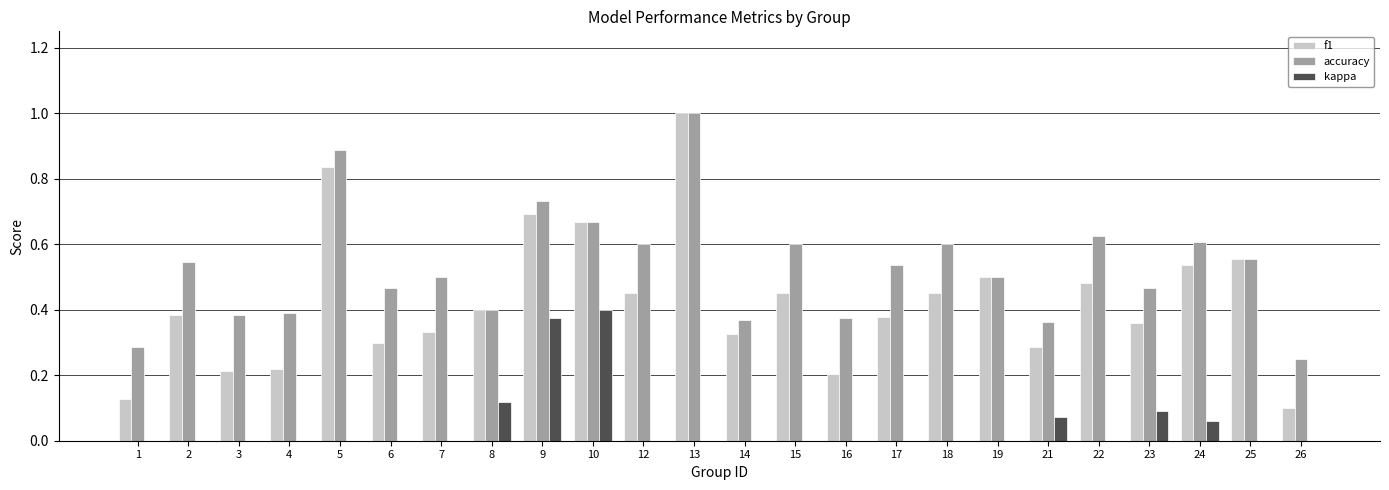

Is it true that f1 equals 0.5 at 17?

False